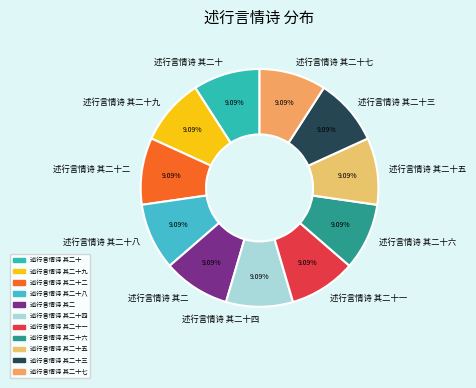

Is there a majority slice in this chart?

No